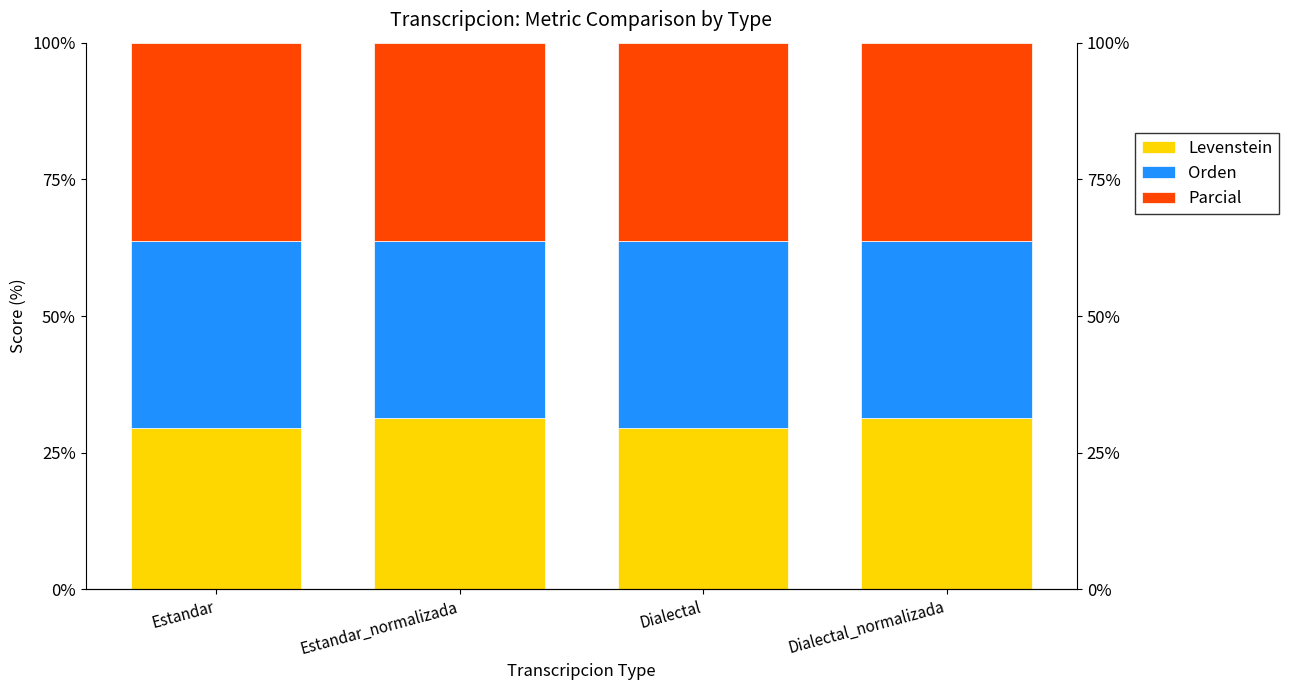

How many bars are there in total?

12